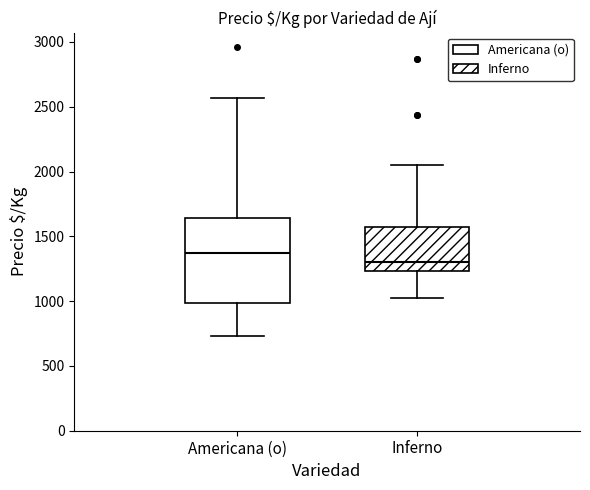

Where does the median line of the box for Inferno sit on the y-axis? The values are not printed on the chart, so give them approximately, as read against the axis.

1300